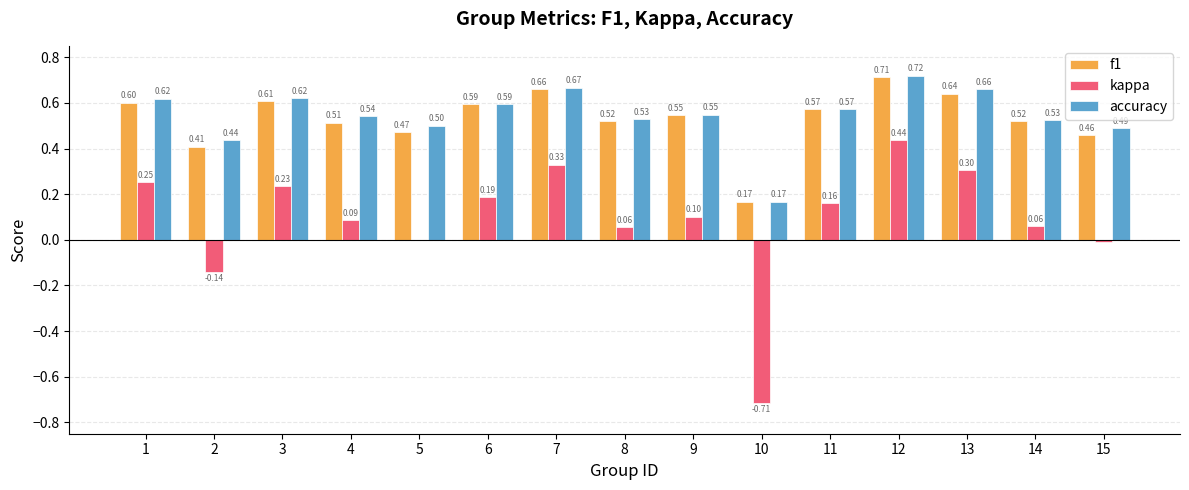

What is the difference between the kappa values at 15 and 8?

0.1